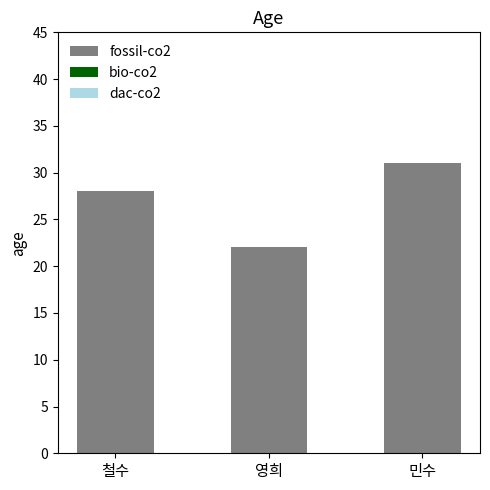

The value at 영희 is 22. True or false?

True